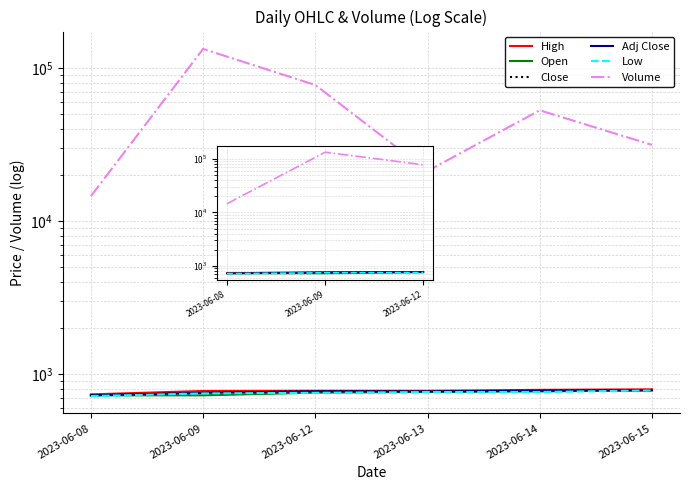

List the series in order of their peak value, lowest first.

Low, Open, Close, Adj Close, High, Volume